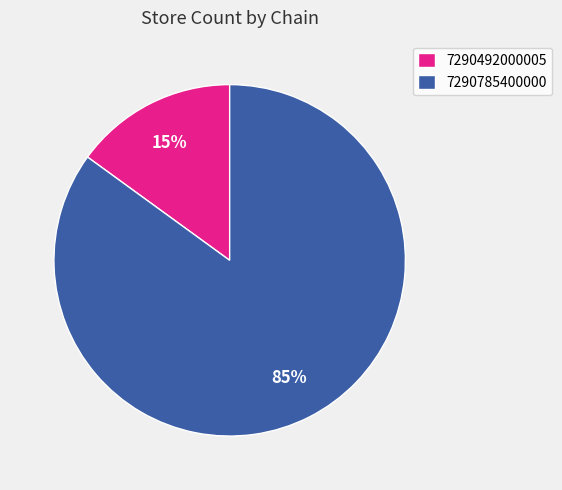

To the nearest percent, what is the combined percentage of 7290492000005 and 7290785400000?

100%